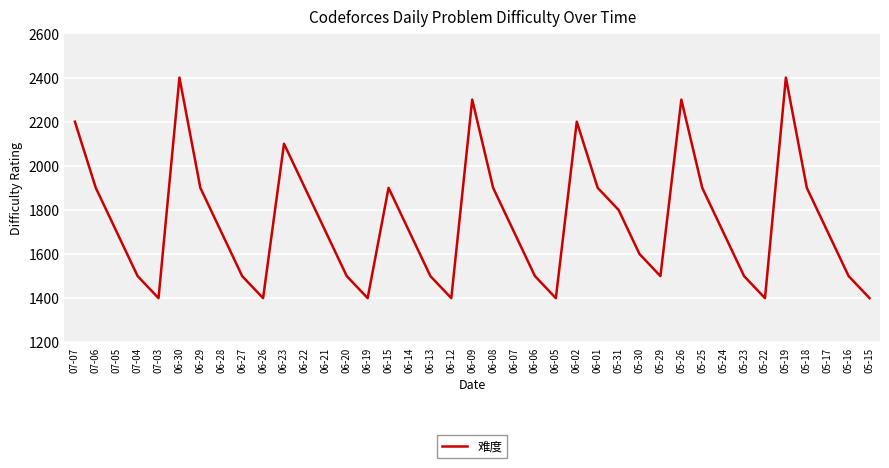

What is the minimum value shown in the chart?

1400